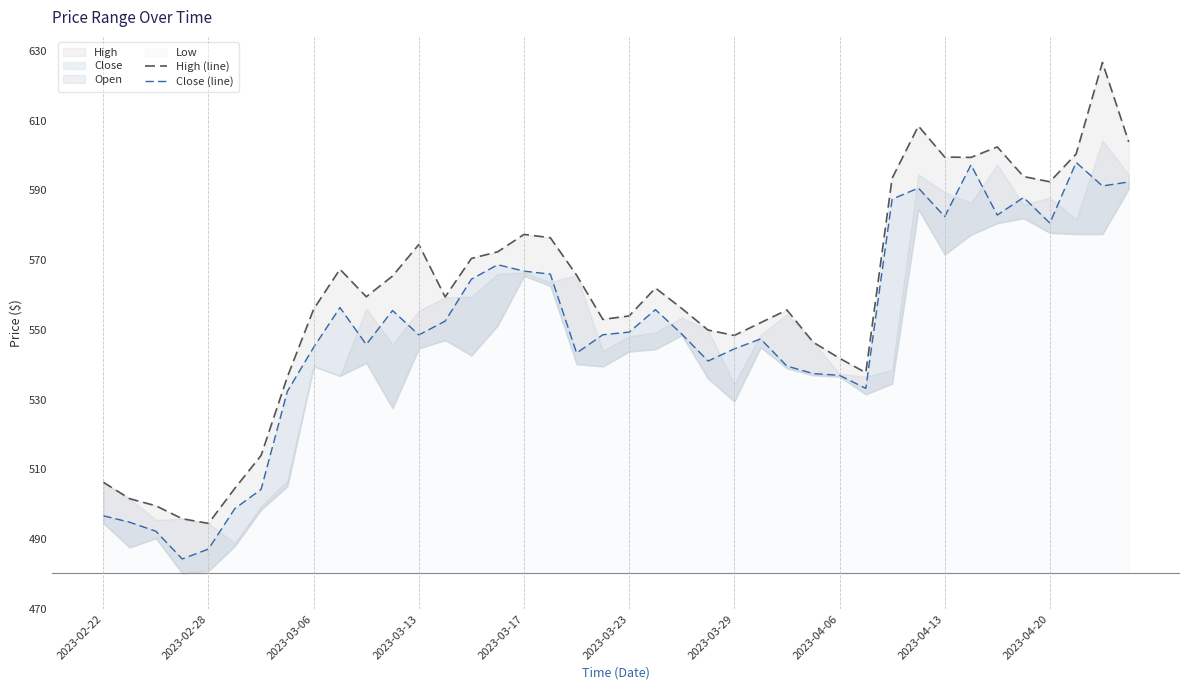

What is the lowest value of the High (line) series?

494.5